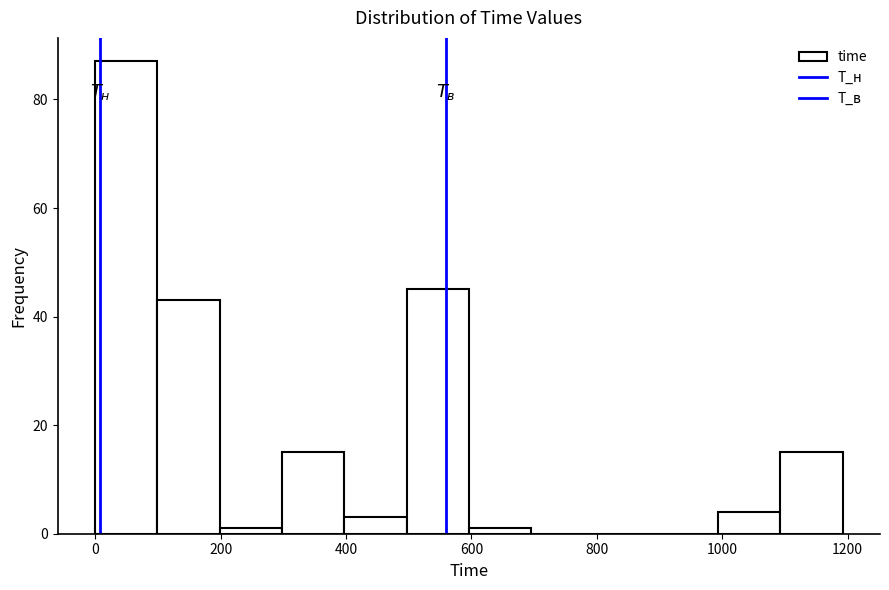

Which range on the x-axis has the tallest bar?

0 to 100